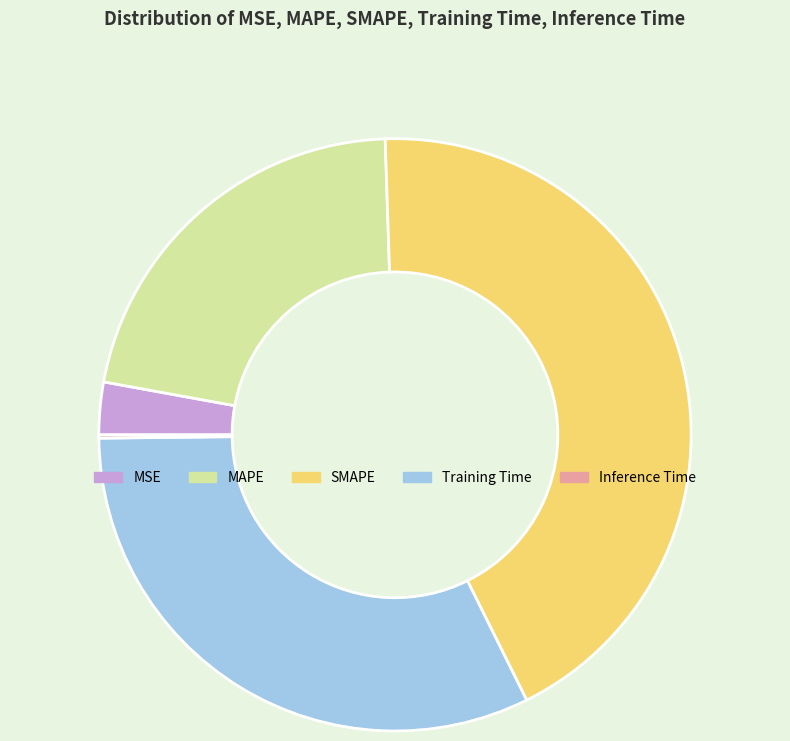

What is the largest slice in the pie chart?

SMAPE